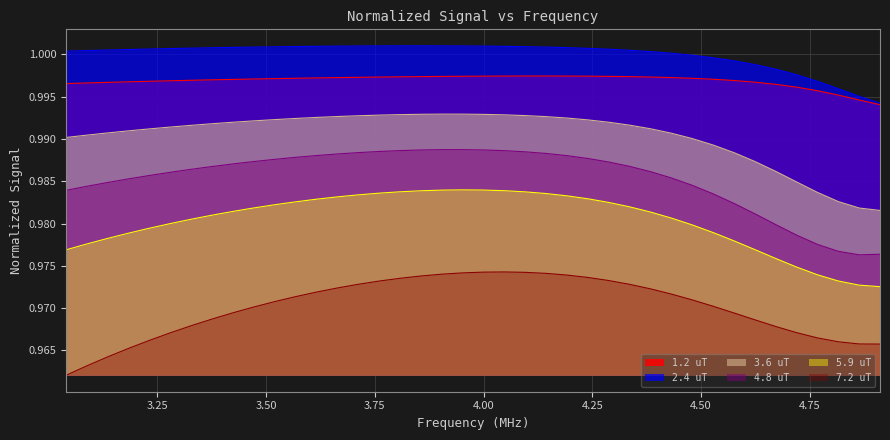

What is the value of the 4.8 uT point at the 21st from the left?

1.0